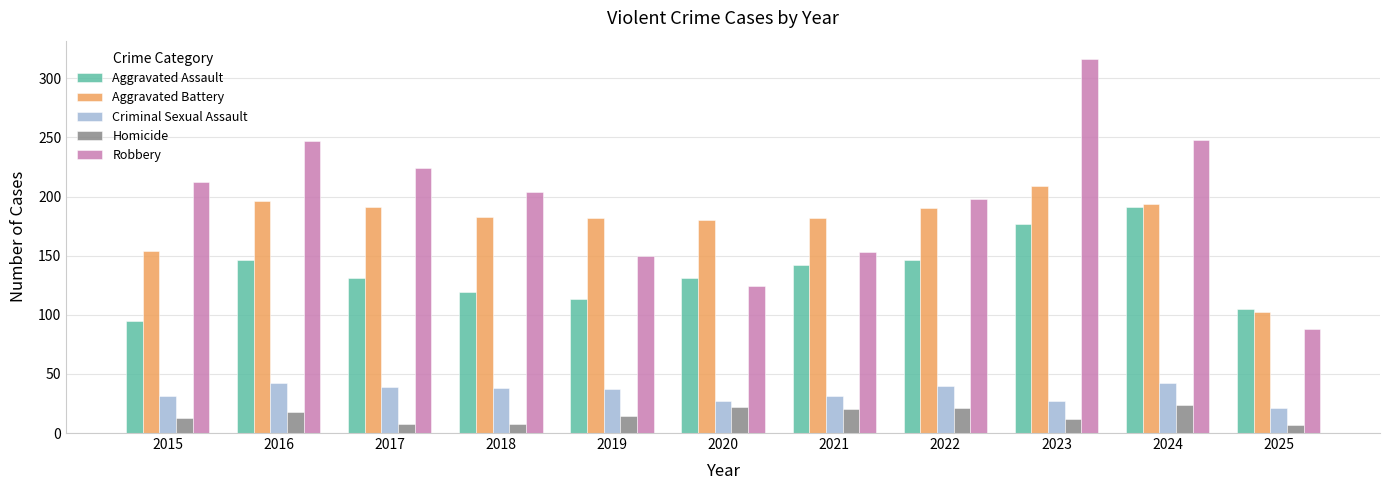

What is the spread (max minus min) of values at 2015?

199